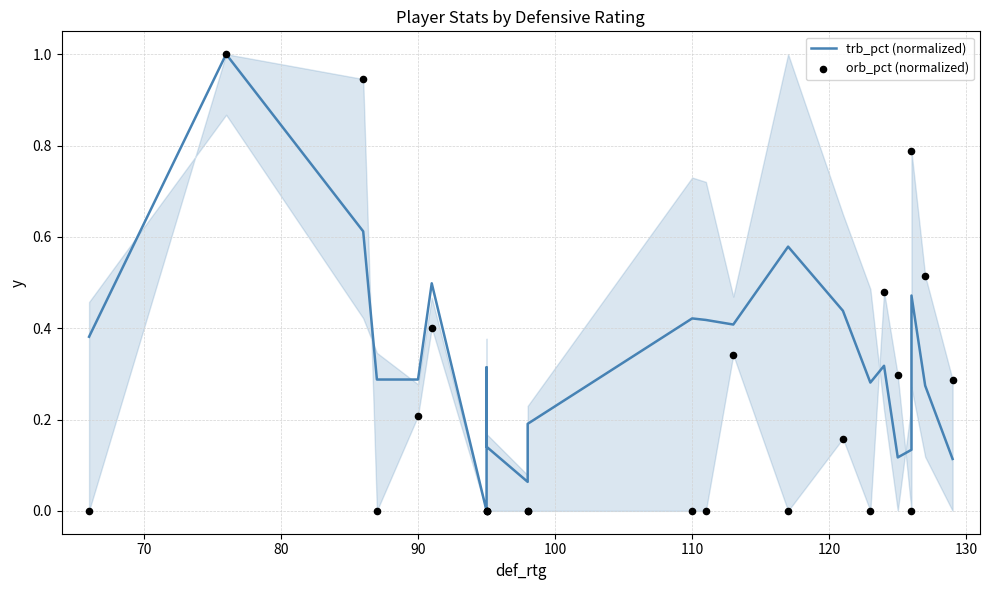

Which series reaches the minimum Y coordinate?

trb_pct (normalized)